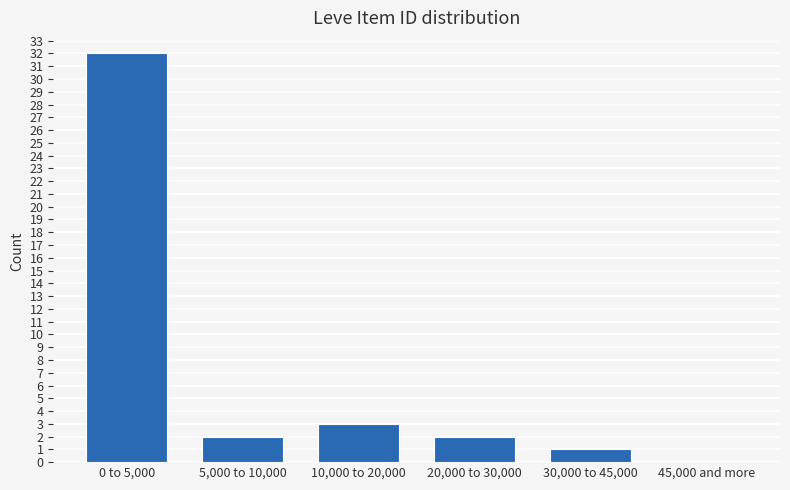

Reading left to right, transcribe all the data shown in this chart.

0 to 5,000=32	5,000 to 10,000=2	10,000 to 20,000=3	20,000 to 30,000=2	30,000 to 45,000=1	45,000 and more=0